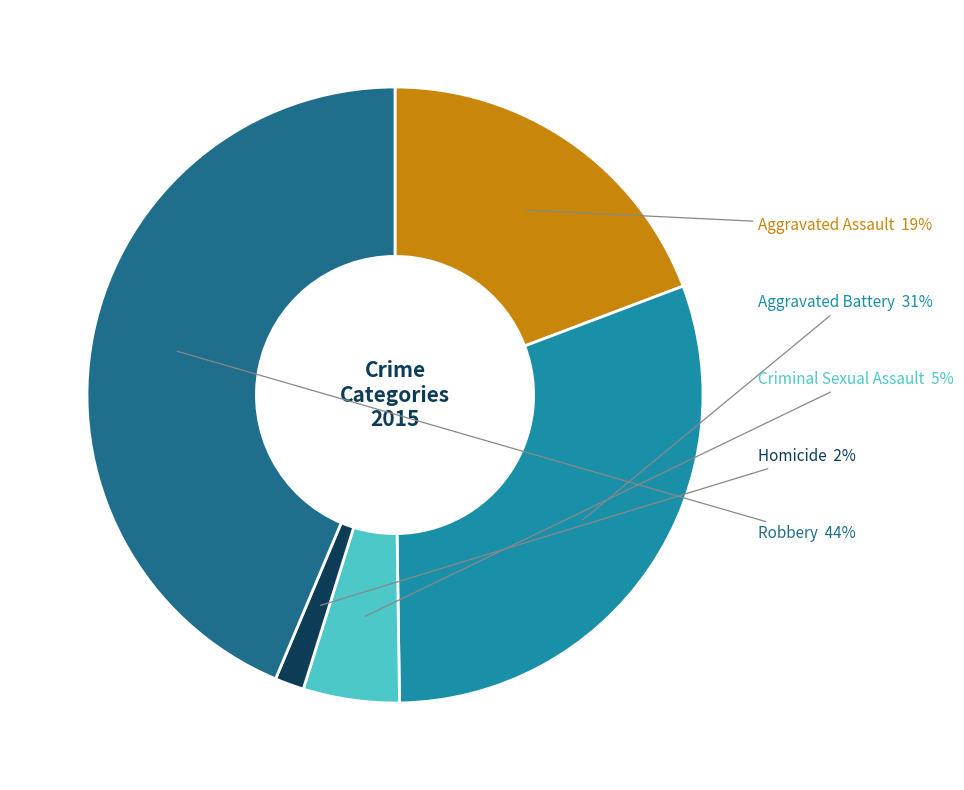

How many segments does this pie chart have?

5